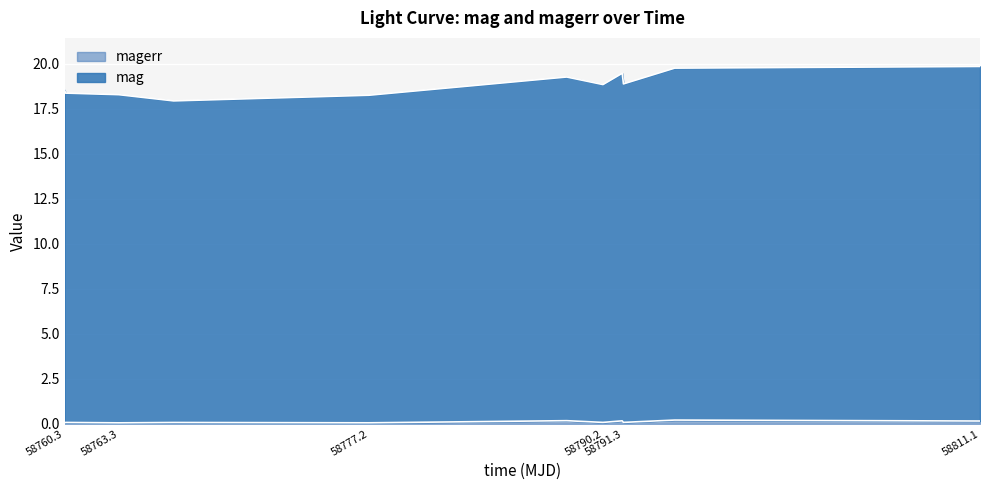

What is the total value across all series at 58794.18893520022?

20.0